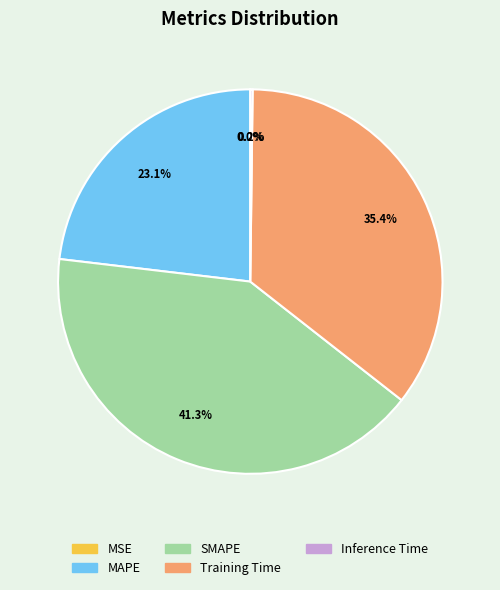

What percentage do MAPE and Training Time together represent?

58.5%